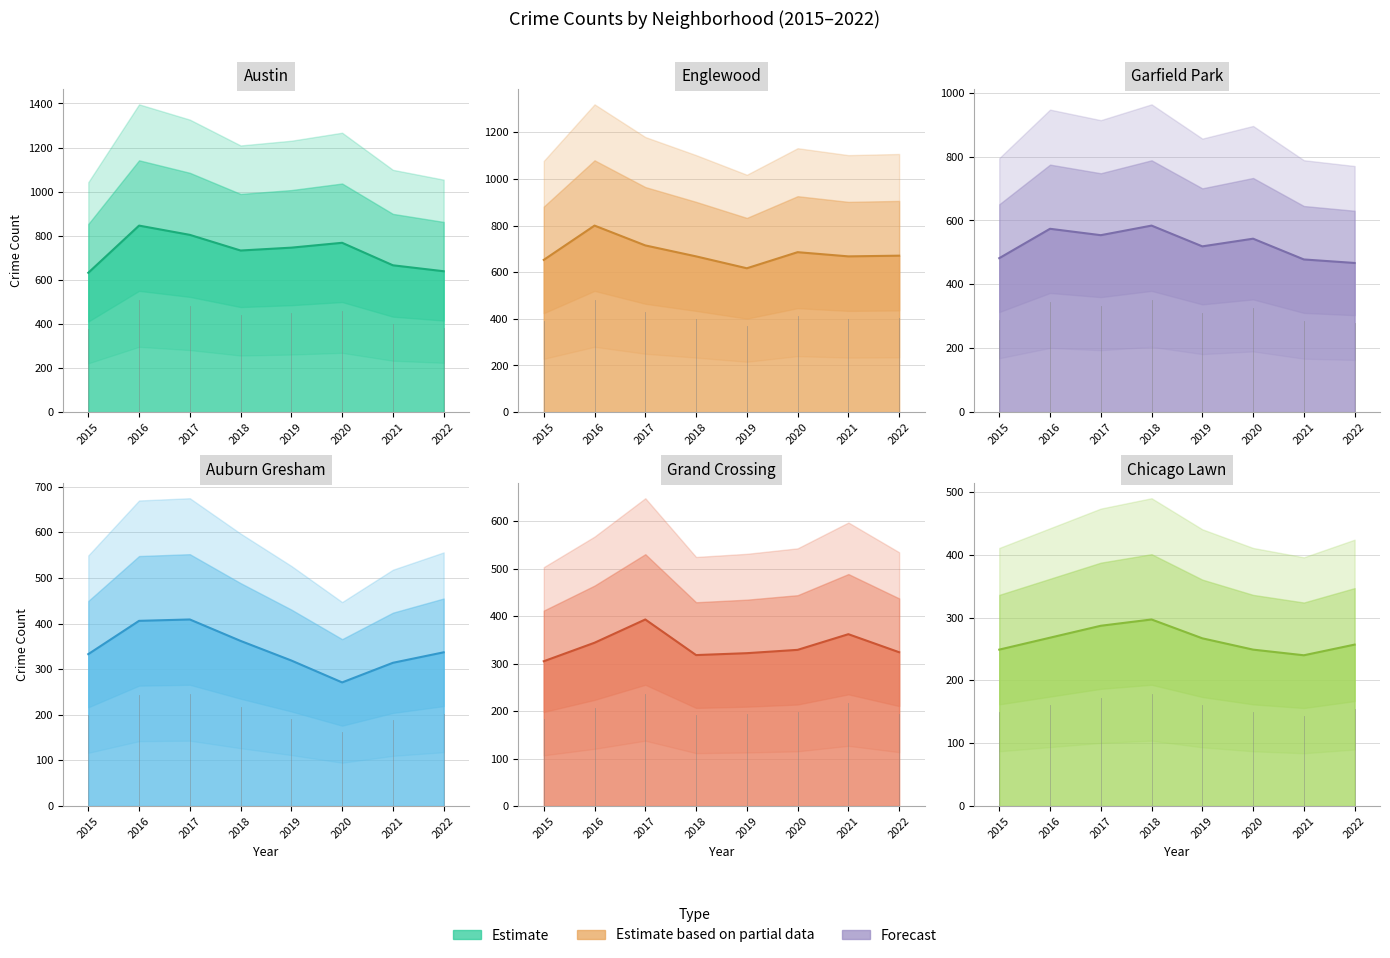

At which label is Chicago Lawn closest to 268?

2016